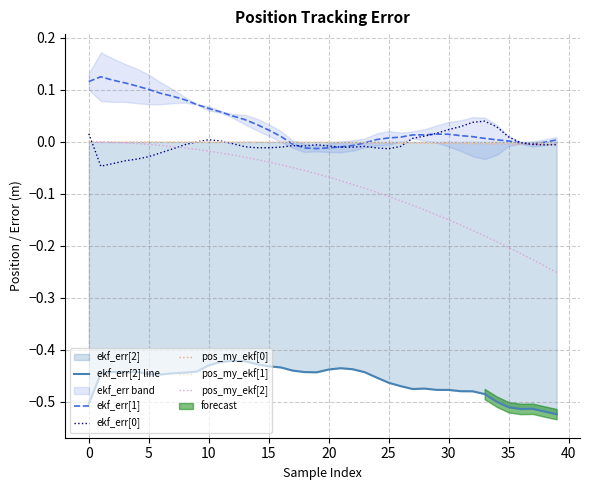

Which label corresponds to the smallest value in the chart?

39